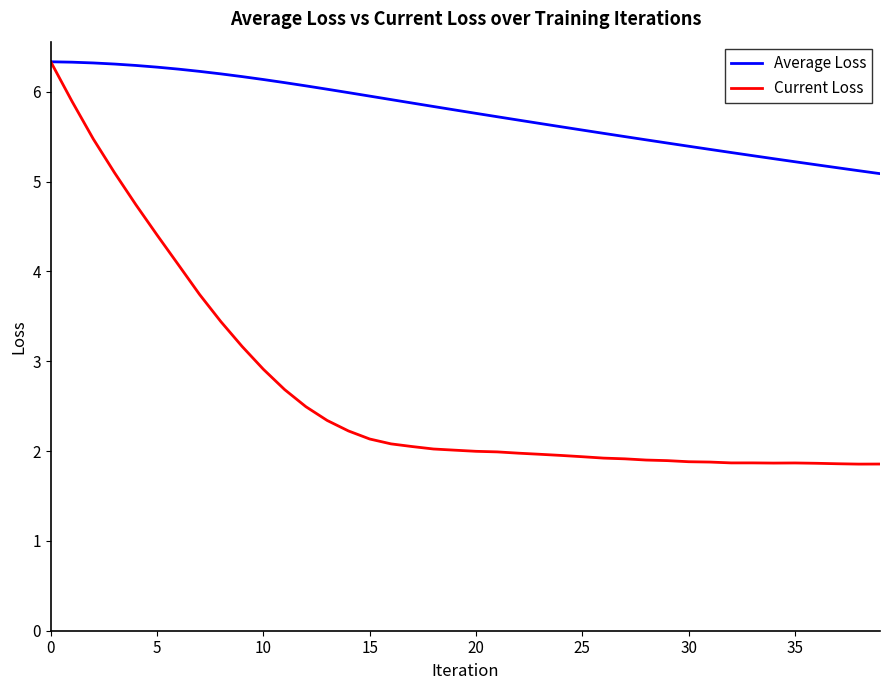

Which series has the largest total across all categories?

Average Loss